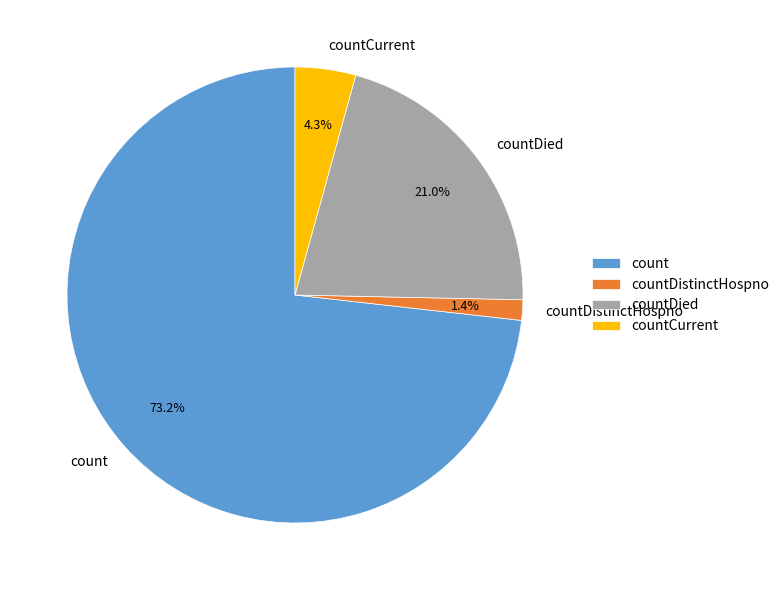

Rank the categories by value from highest to lowest.

count, countDied, countCurrent, countDistinctHospno